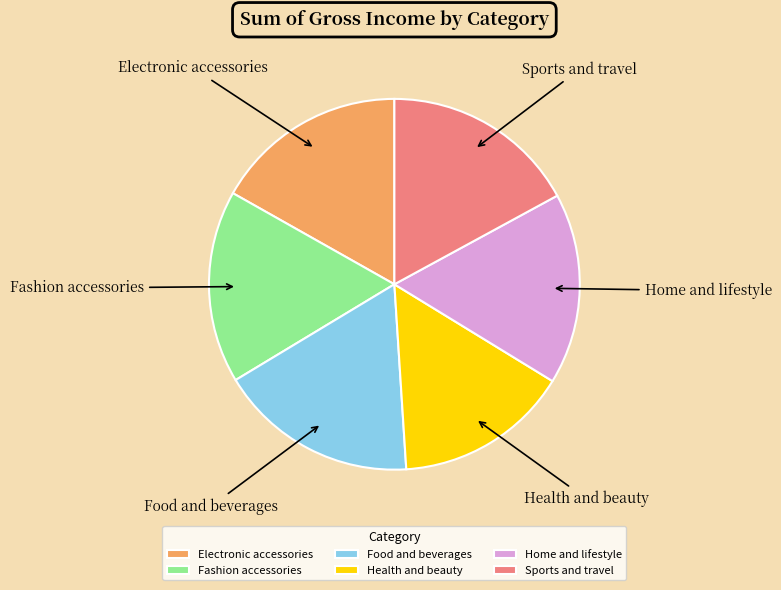

Which slice is the smallest?

Health and beauty